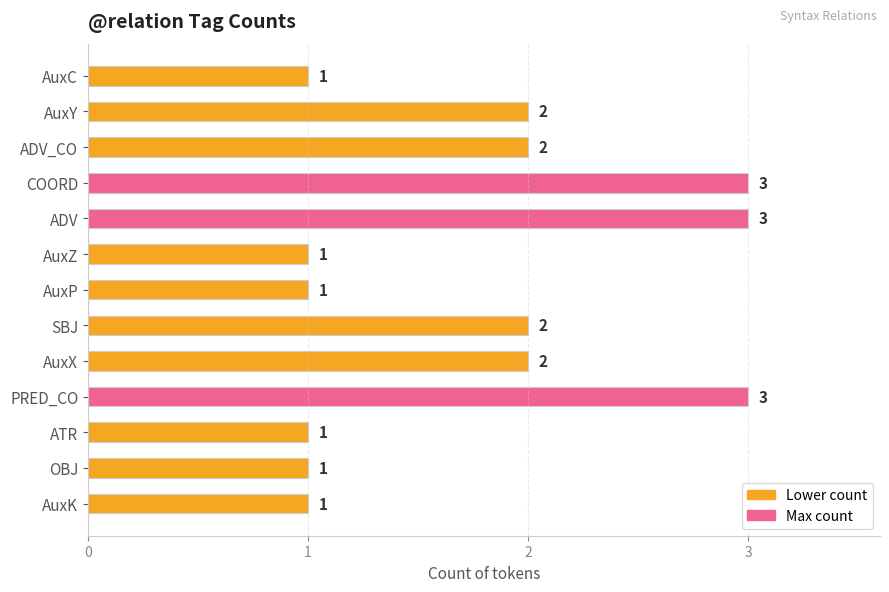

What is the maximum value shown in the chart?

3